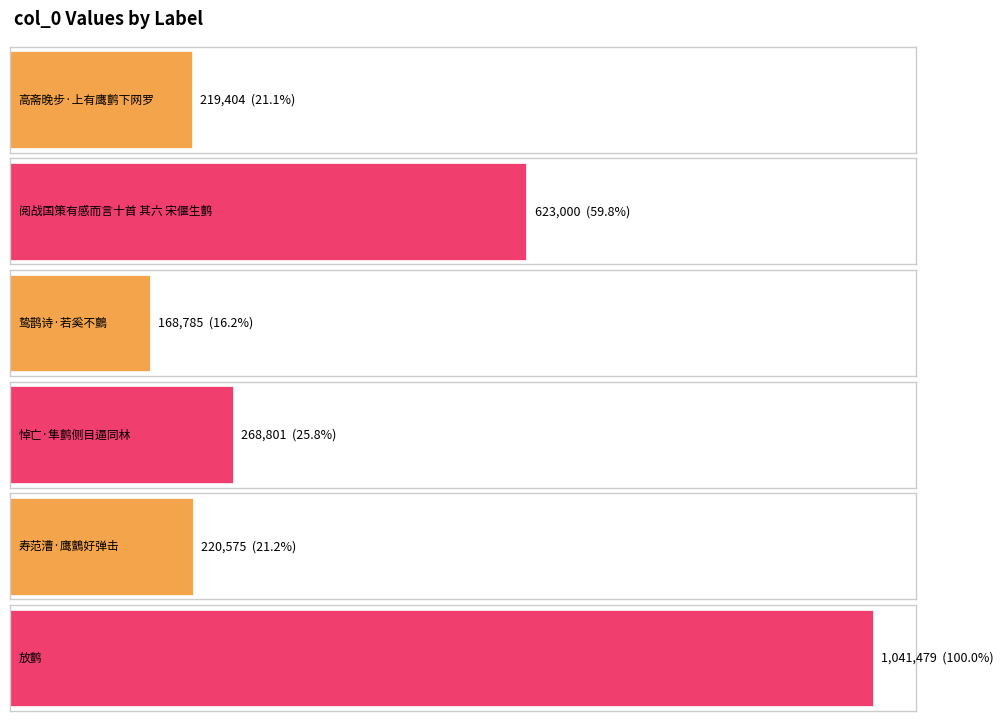

What is the greatest value displayed?

1041479